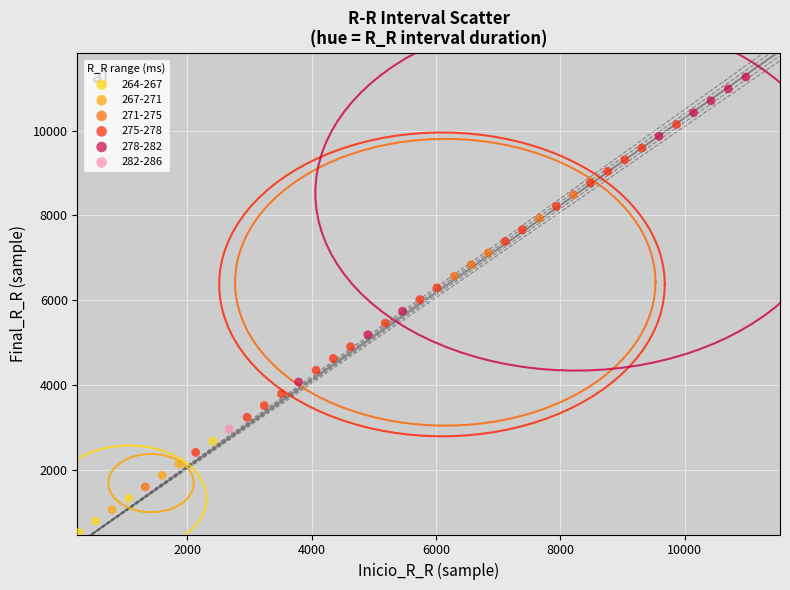

What are all the series names shown in the legend?

264-267, 267-271, 271-275, 275-278, 278-282, 282-286